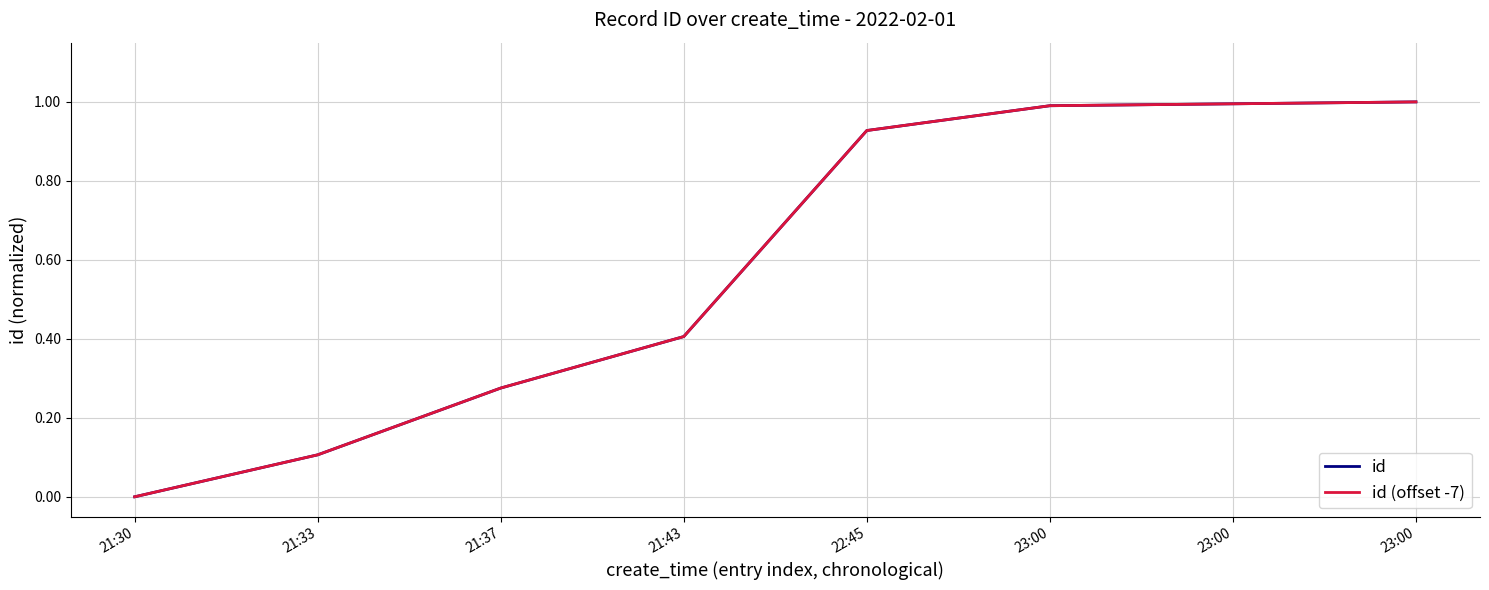

Which series changed the most between 21:30 and 23:00?

id